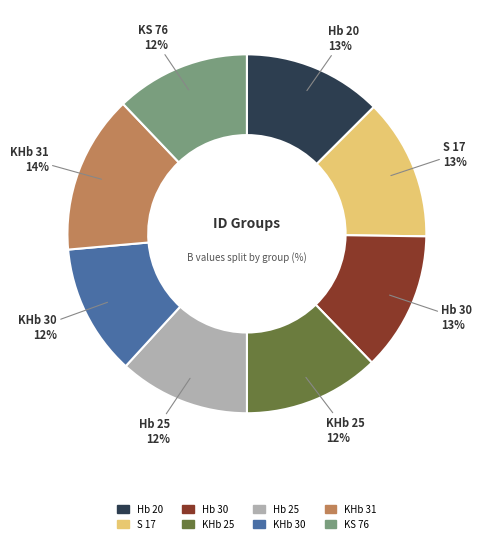

To the nearest percent, what is the difference between the largest and smallest slice percentages?

2%